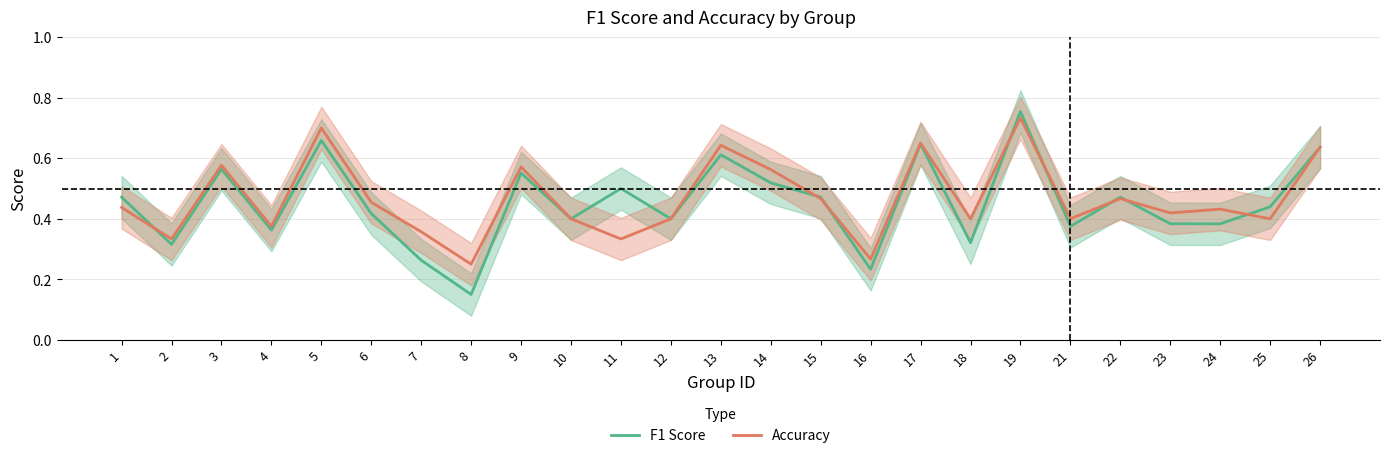

How many data points does each series have?

25